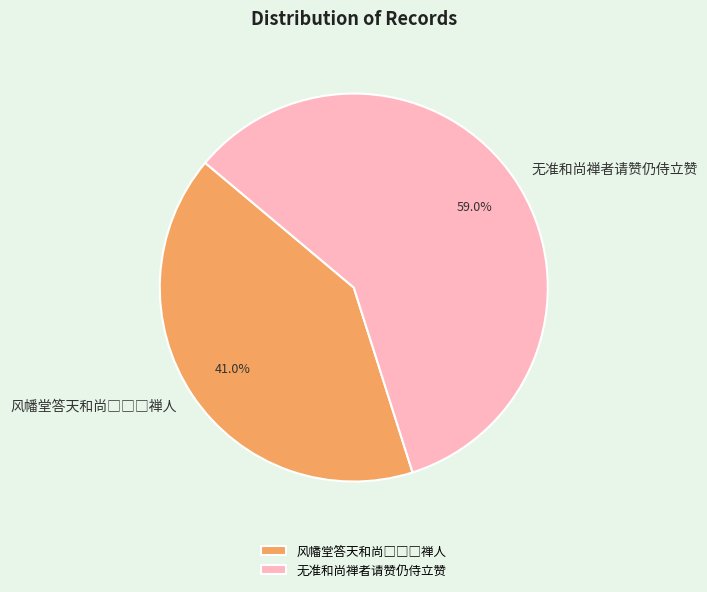

To the nearest percent, what is the average slice percentage?

50%